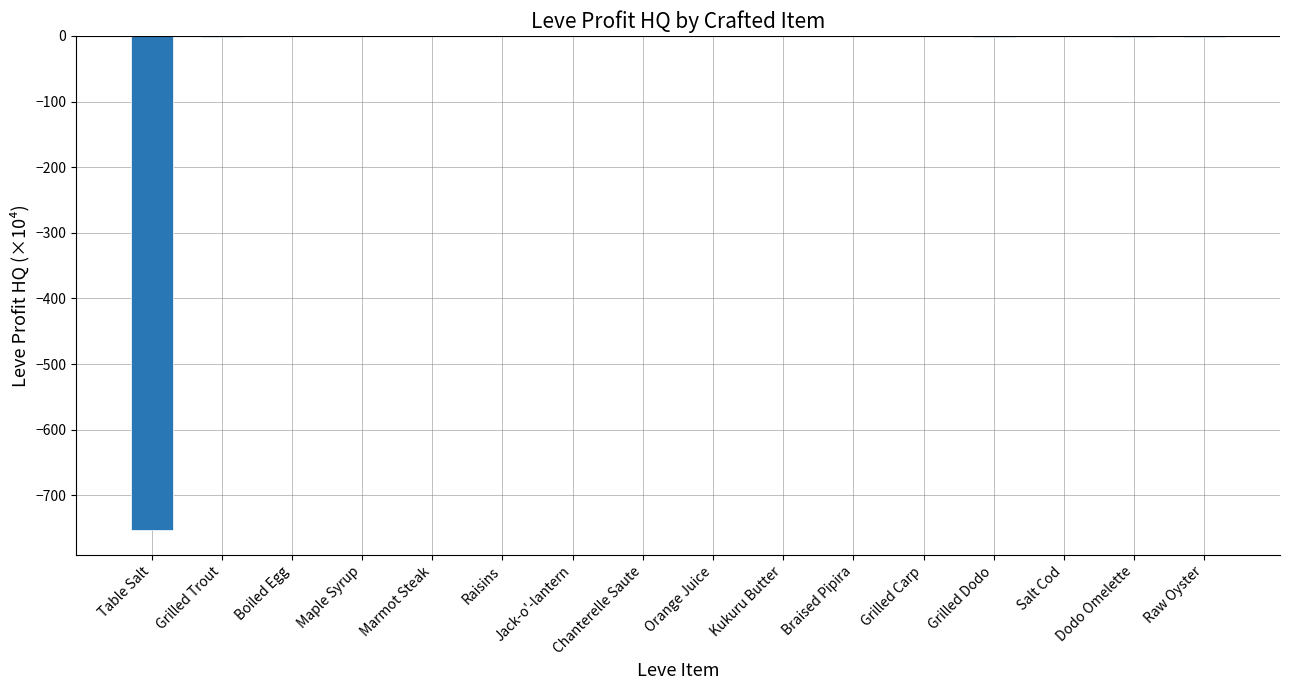

What is the sum of all values?

-761.9